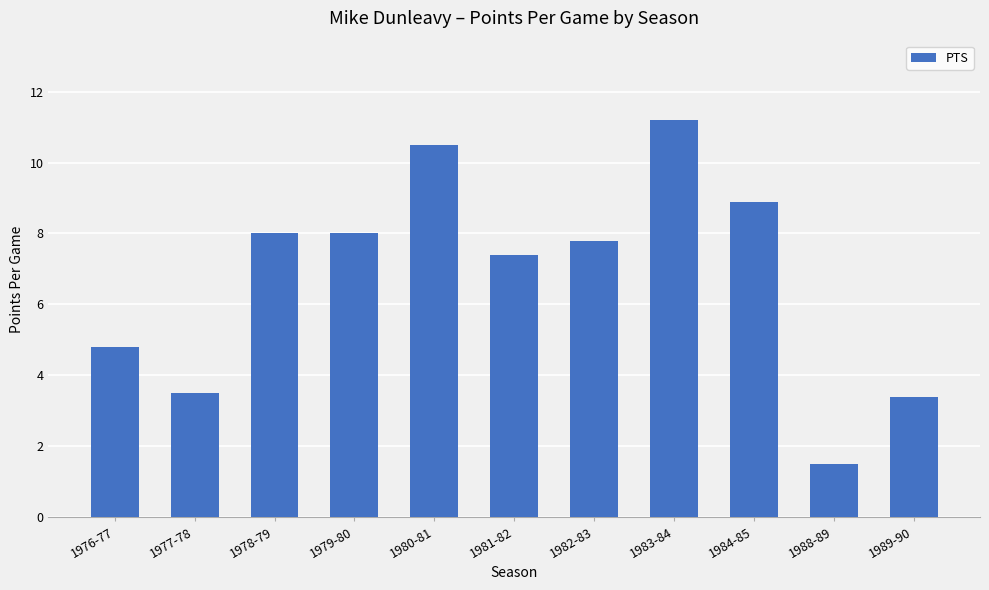

What is the difference between the maximum and minimum values?

9.7